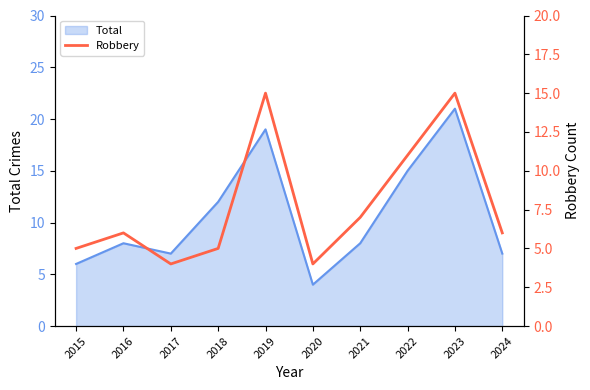

At which label does Total reach its minimum?

2020